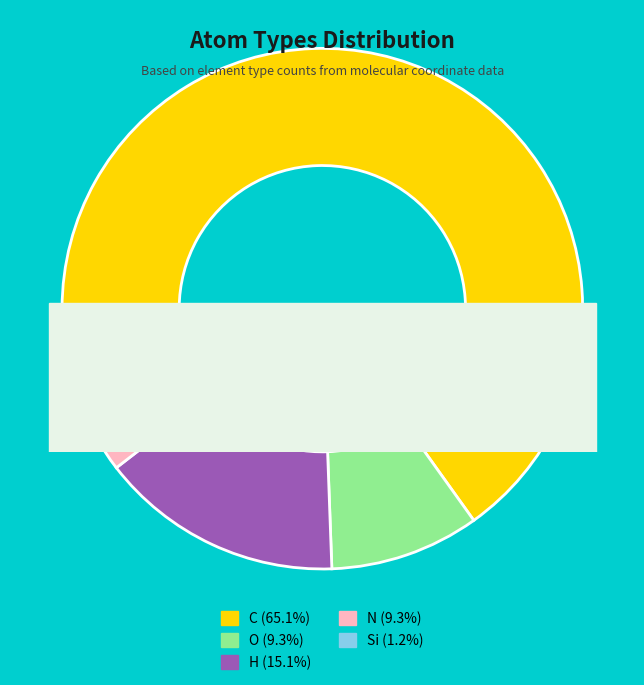

How many slices are in this pie chart?

5